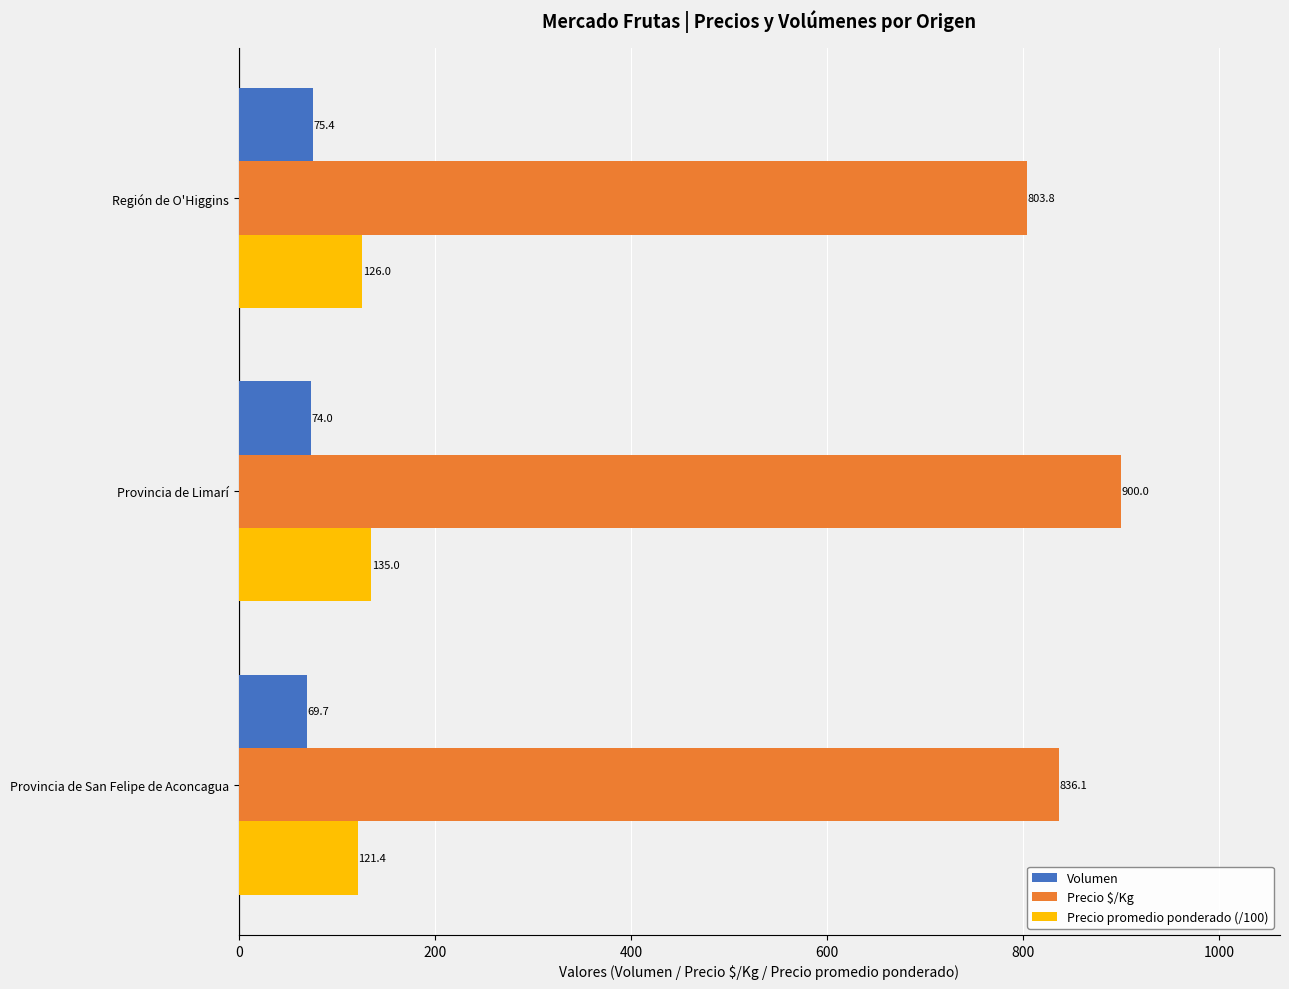

How many data points does each series have?

3